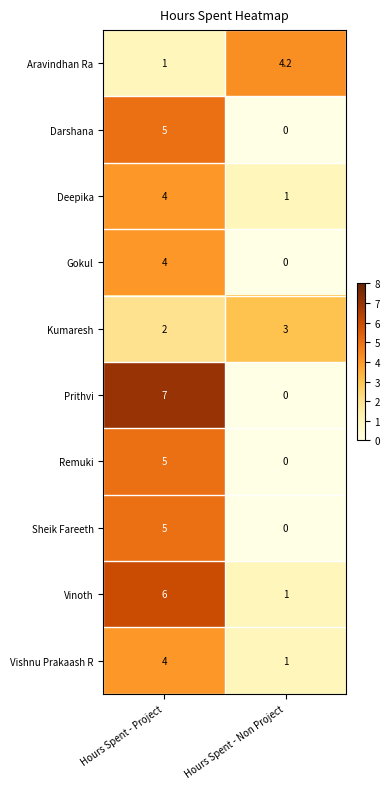

Reading left to right, list all the values displayed in this chart.

Aravindhan Ra: Hours Spent - Project=1.0	Hours Spent - Non Project=4.2
Darshana: Hours Spent - Project=5.0	Hours Spent - Non Project=0.0
Deepika: Hours Spent - Project=4.0	Hours Spent - Non Project=1.0
Gokul: Hours Spent - Project=4.0	Hours Spent - Non Project=0.0
Kumaresh: Hours Spent - Project=2.0	Hours Spent - Non Project=3.0
Prithvi: Hours Spent - Project=7.0	Hours Spent - Non Project=0.0
Remuki: Hours Spent - Project=5.0	Hours Spent - Non Project=0.0
Sheik Fareeth: Hours Spent - Project=5.0	Hours Spent - Non Project=0.0
Vinoth: Hours Spent - Project=6.0	Hours Spent - Non Project=1.0
Vishnu Prakaash R: Hours Spent - Project=4.0	Hours Spent - Non Project=1.0